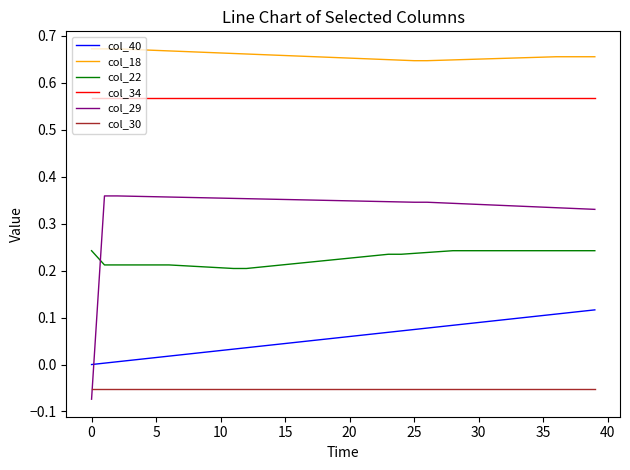

List the series in order of their peak value, lowest first.

col_30, col_40, col_22, col_29, col_34, col_18